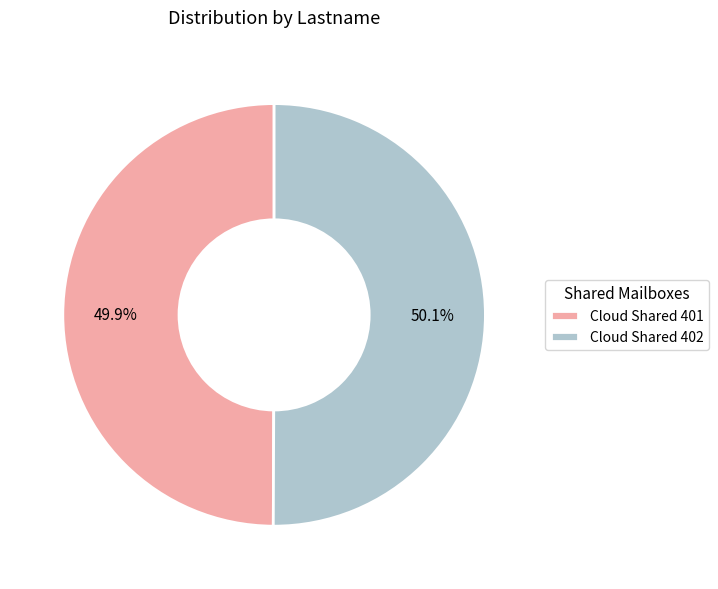

Is there any slice that represents more than half of the pie?

Yes